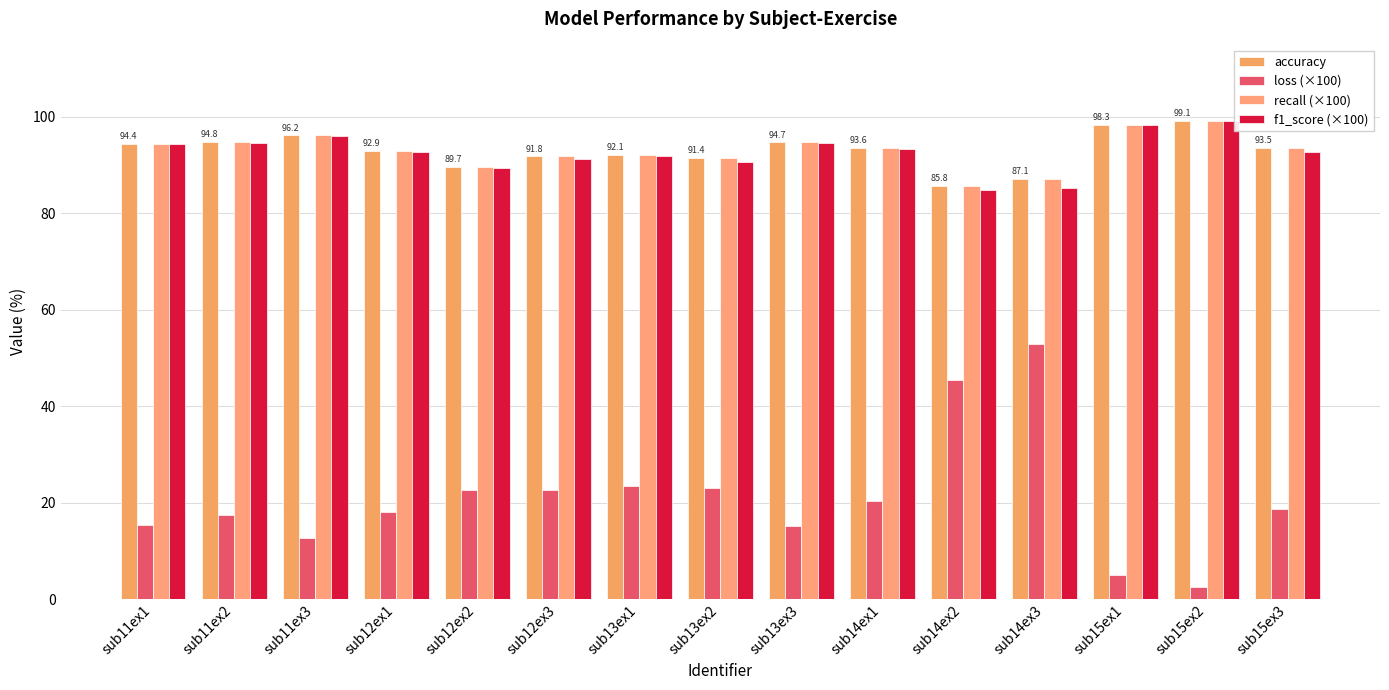

How many groups of bars are there?

15